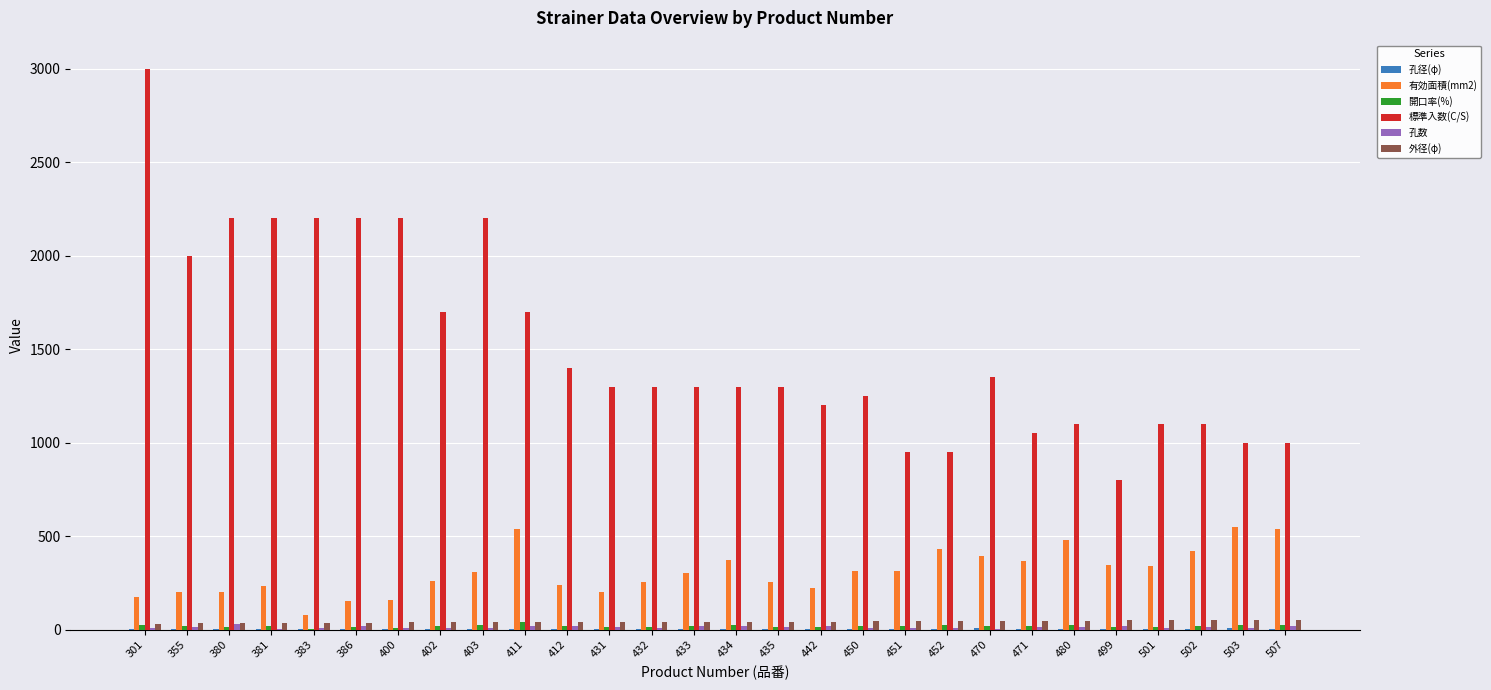

At which category is the sum across all series the highest?

301